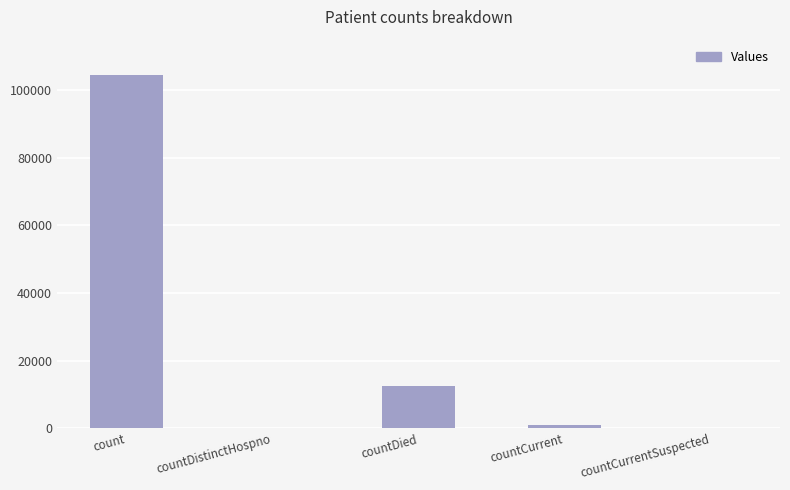

Which category has the highest value across all series?

count